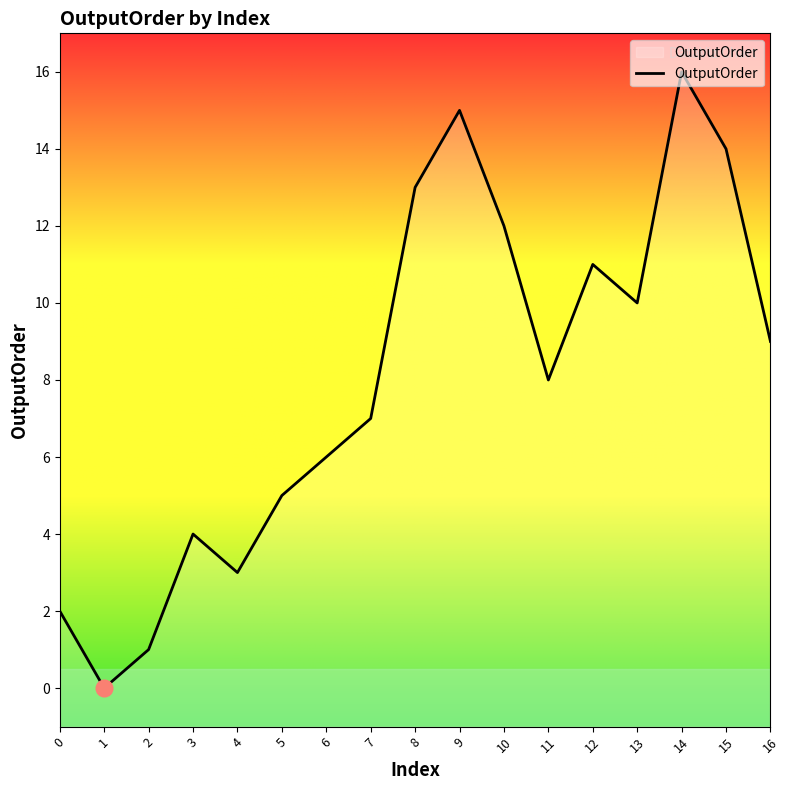

What is the approximate value at 10, to the nearest 5?

10